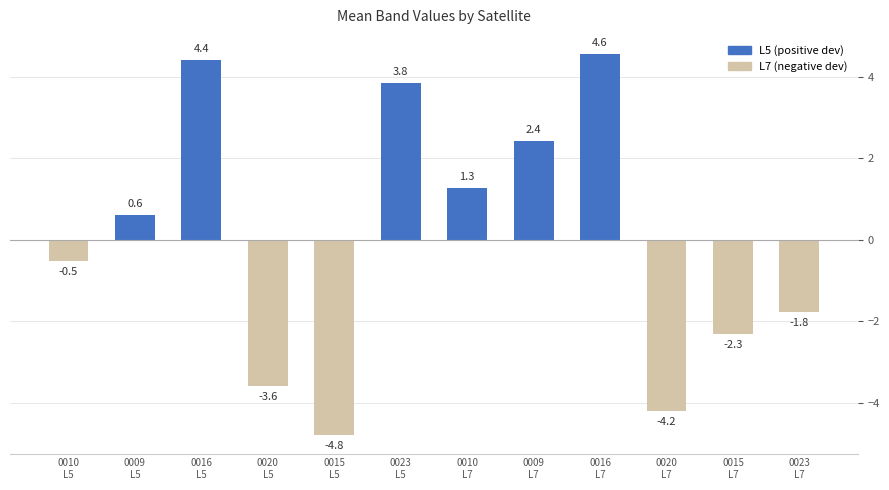

True or false: the data shows -1.8 at 0023
L7.

True